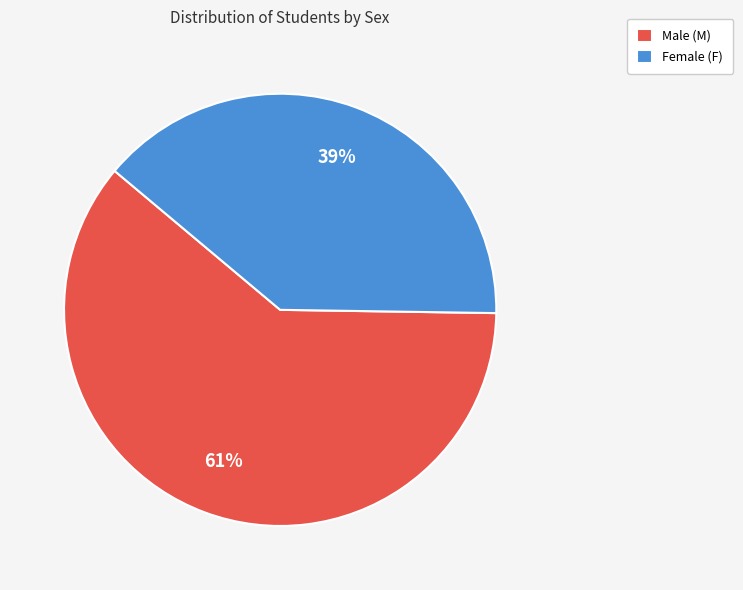

To the nearest percent, what is the difference between the largest and smallest slice percentages?

22%